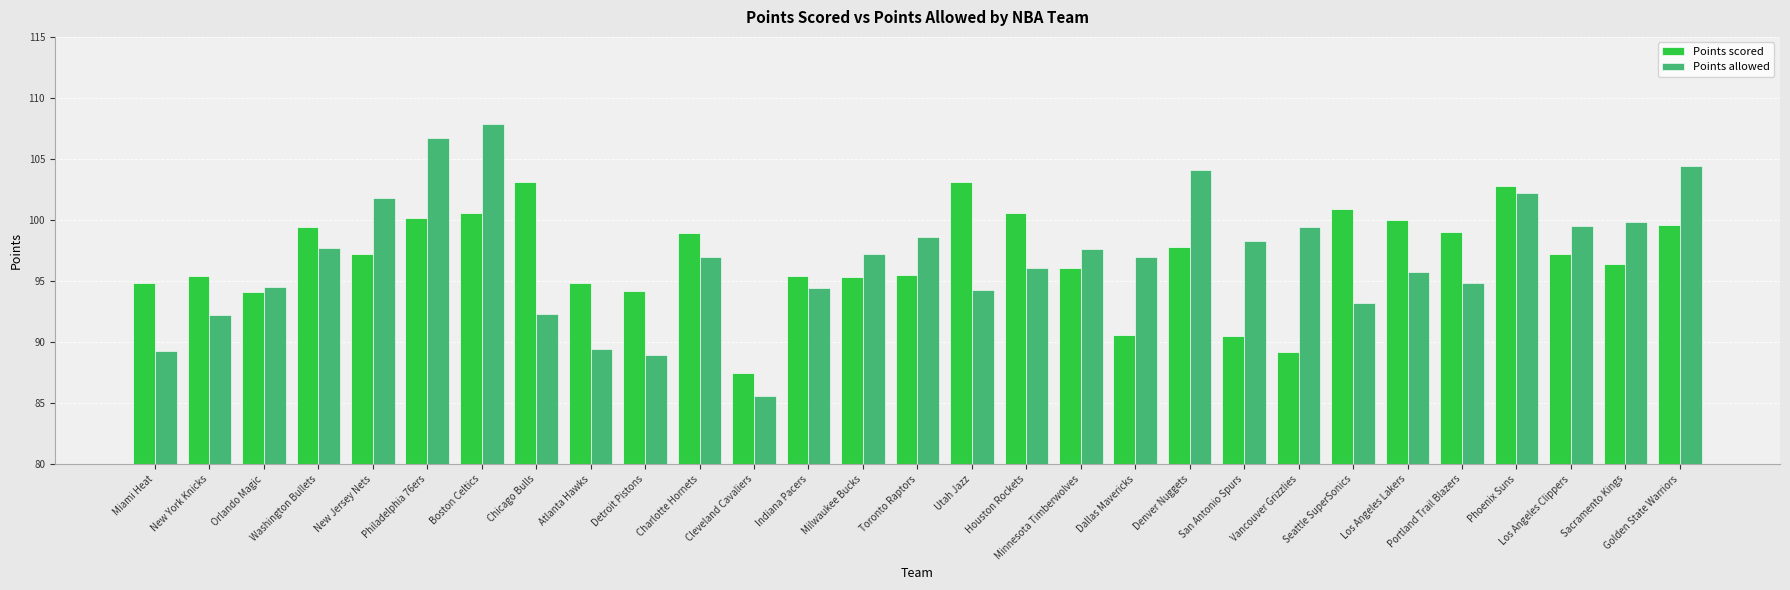

What is the difference between the highest and lowest values at San Antonio Spurs?

7.8